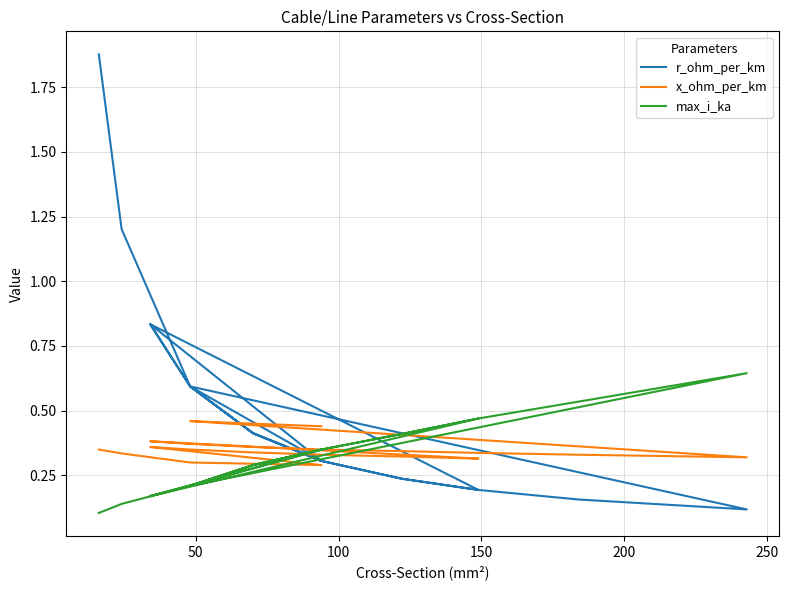

At how many categories does at least one series exceed 0?

21